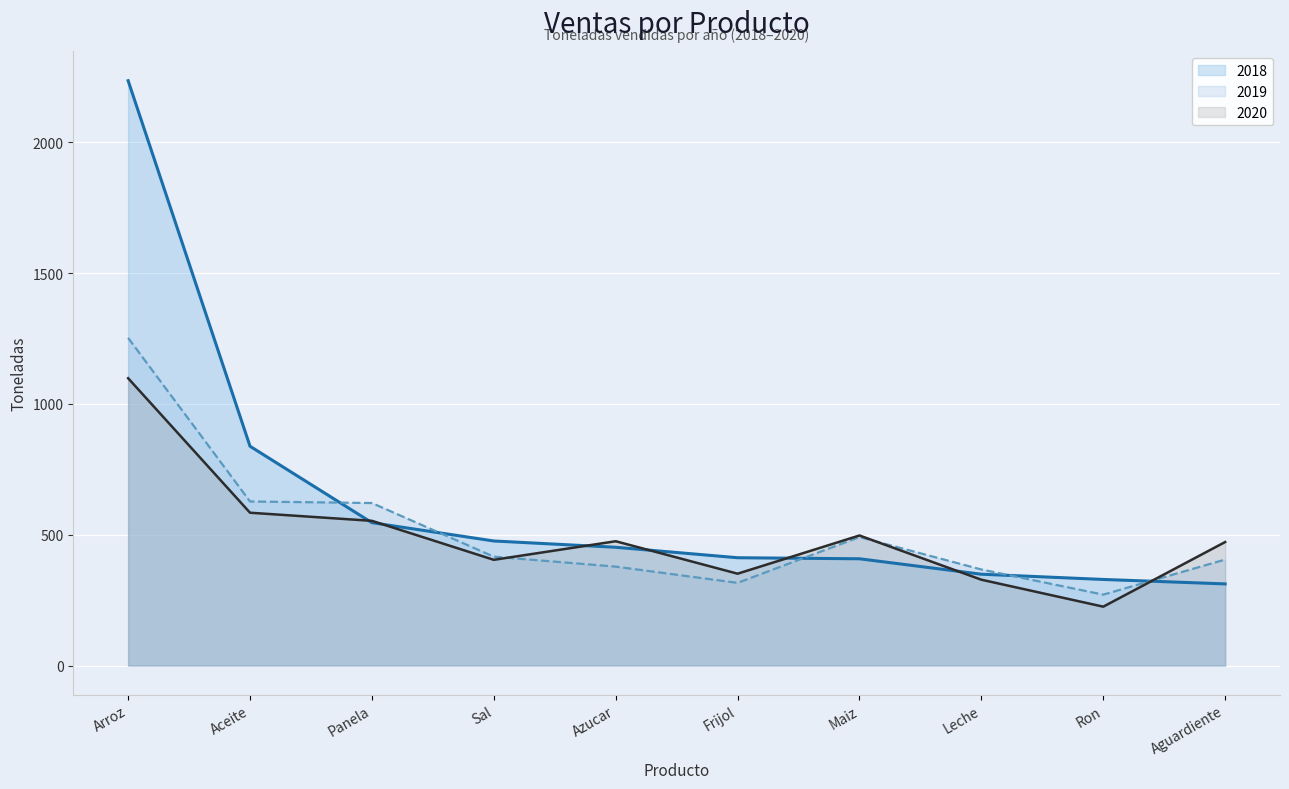

At which category does 2019 reach its first local valley?

Frijol